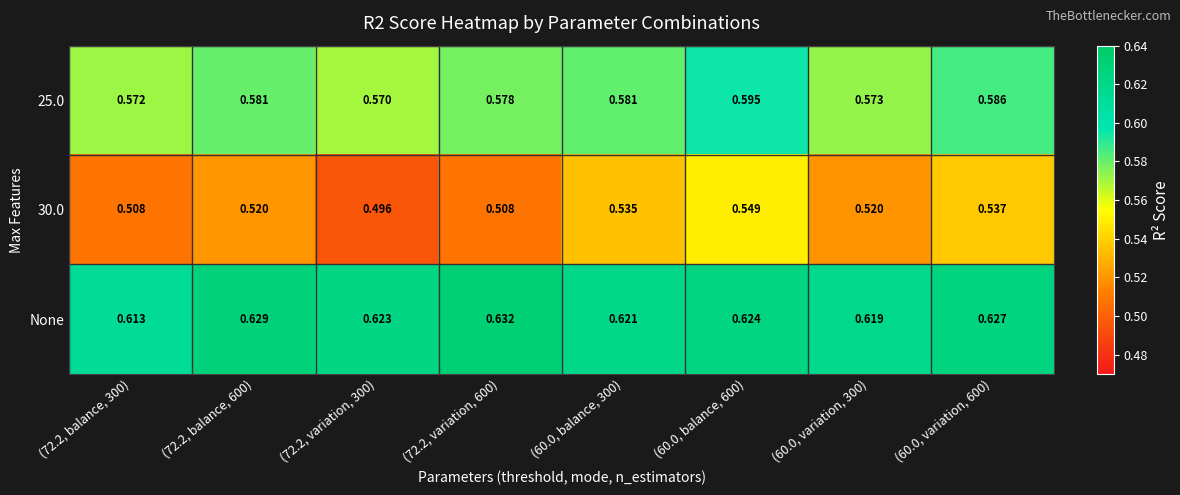

Which series has the widest spread of values?

30.0